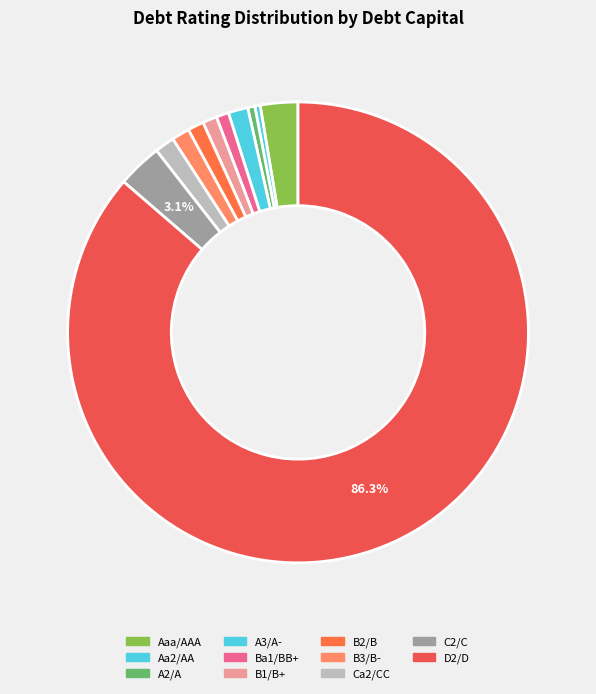

Count the number of slices in the pie.

11